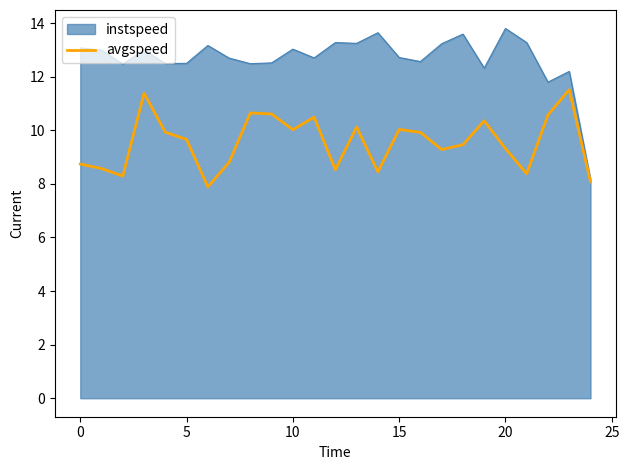

Does the chart have visible grid lines?

No